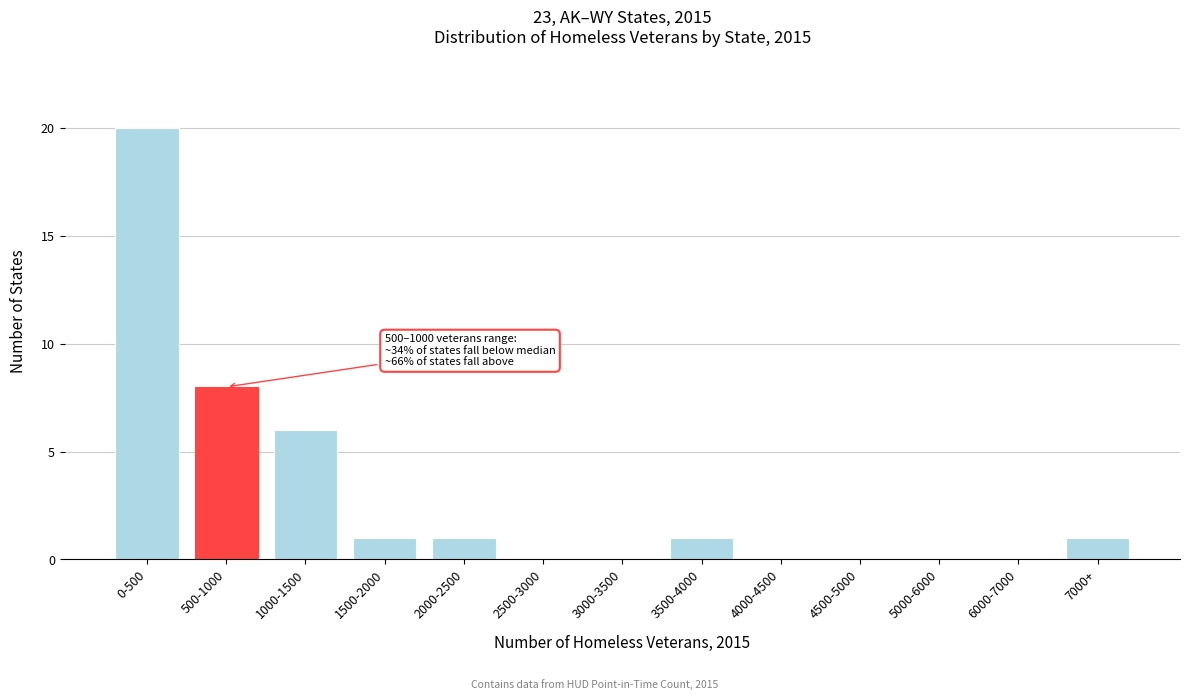

Reading left to right, list all the values displayed in this chart.

0-500=20	500-1000=8	1000-1500=6	1500-2000=1	2000-2500=1	2500-3000=0	3000-3500=0	3500-4000=1	4000-4500=0	4500-5000=0	5000-6000=0	6000-7000=0	7000+=1